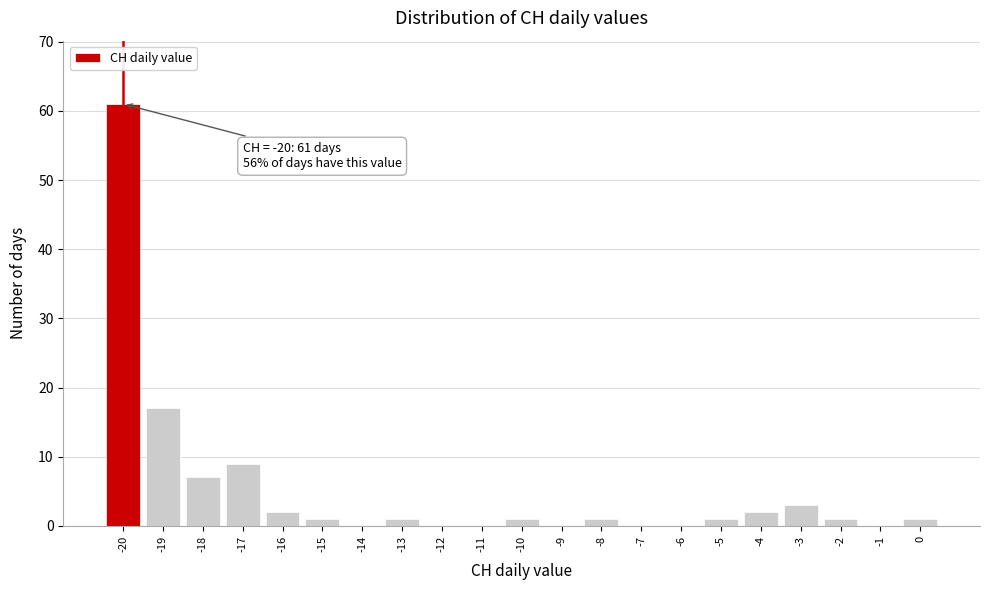

Over which range of the x-axis is the bar tallest?

-20.5 to -19.5